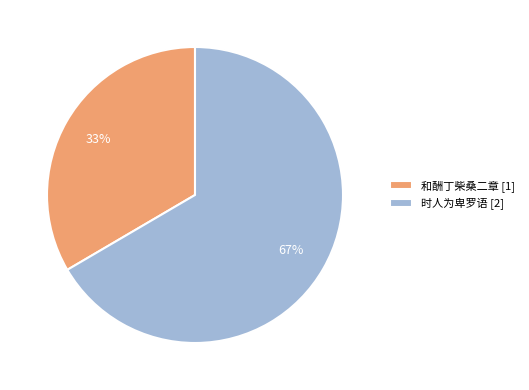

To the nearest percent, what percentage of the pie is 时人为卑罗语 [2]?

67%